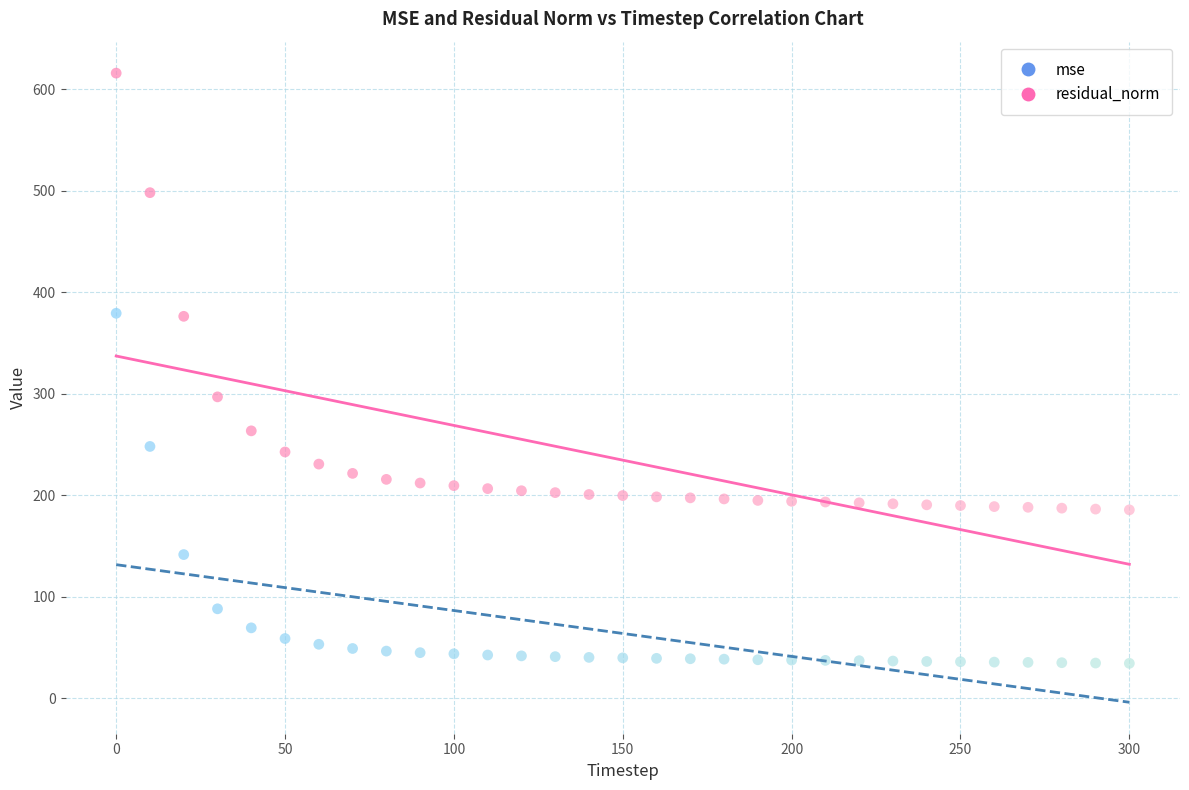

Across all series, what Y value is closest to 325?

297.0